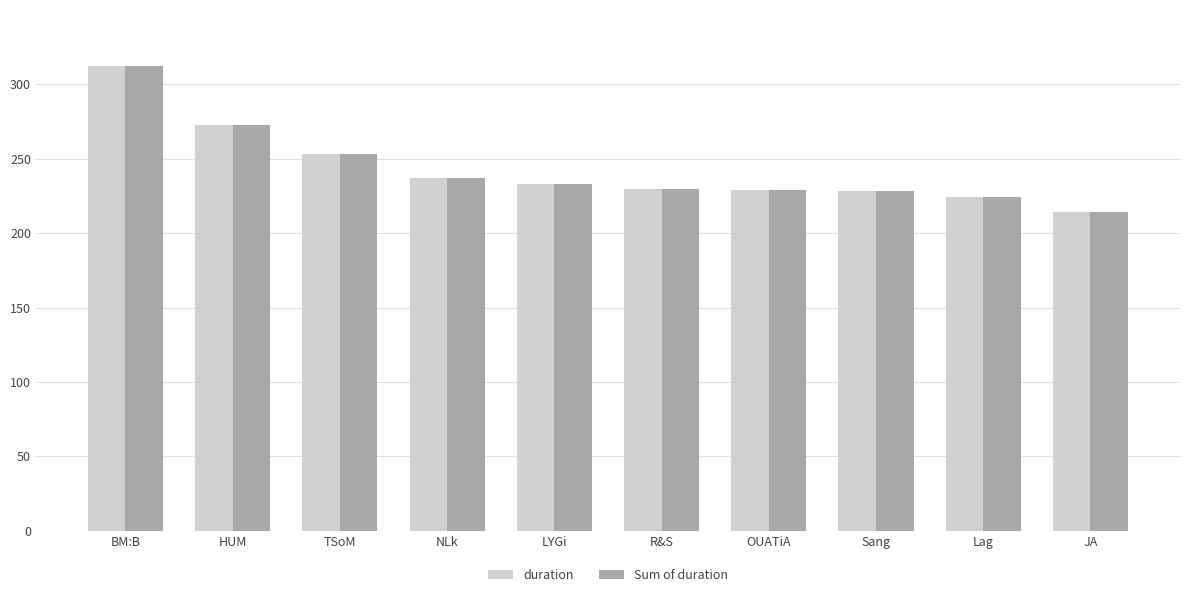

Is the value of duration at NLk greater than the value of Sum of duration at Lag?

Yes